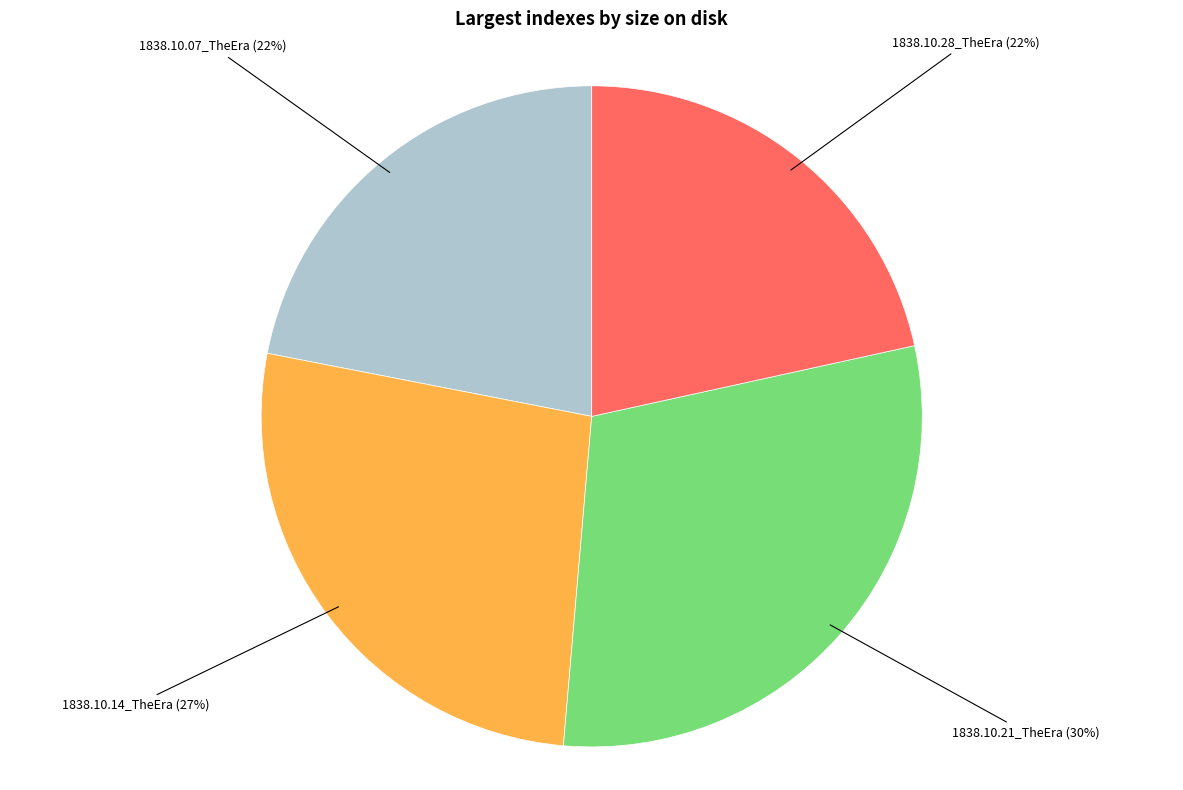

Does any single category account for the majority?

No